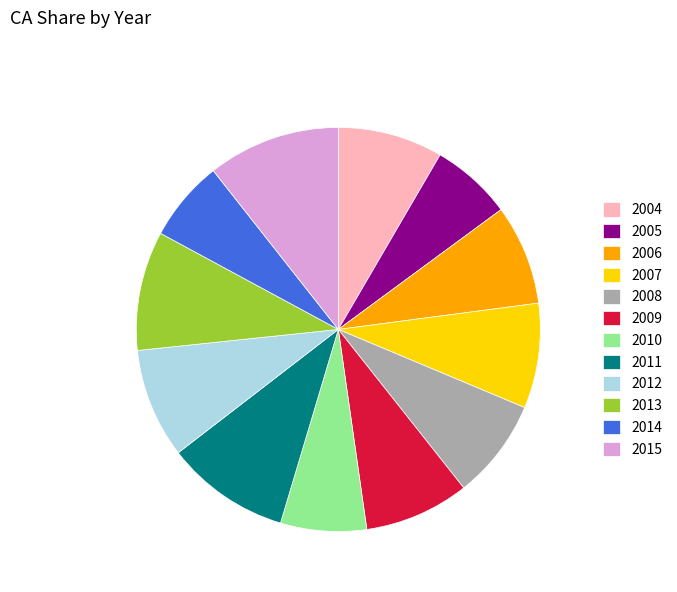

Is there a majority slice in this chart?

No